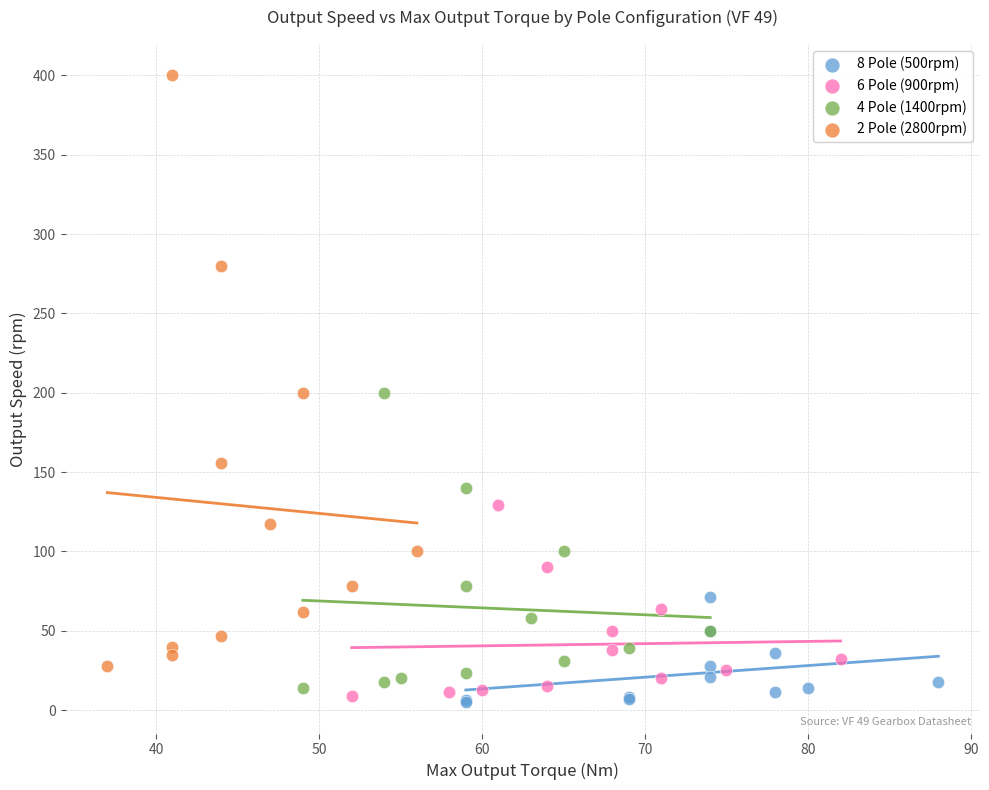

Which series has the widest spread of Y values?

2 Pole (2800rpm)